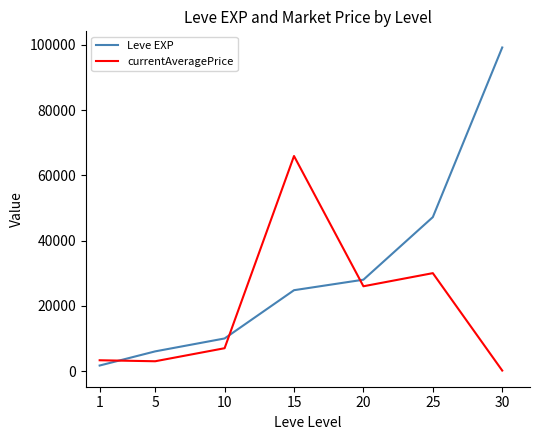

Read the currentAveragePrice value at 30, to the nearest 100.

100